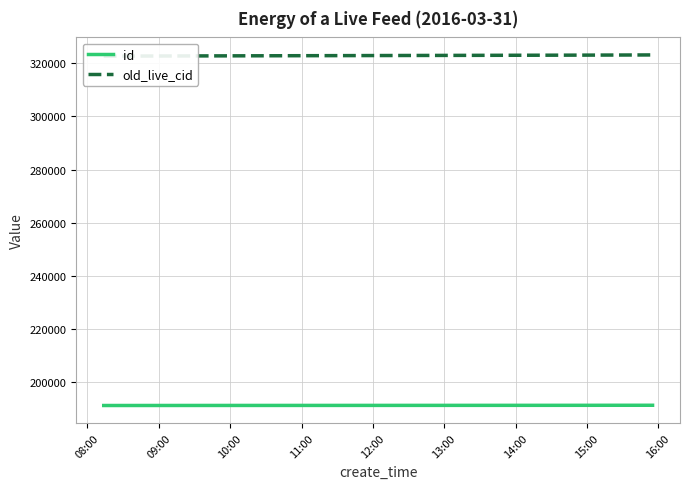

What is the difference between the maximum and minimum values in the id series?

89